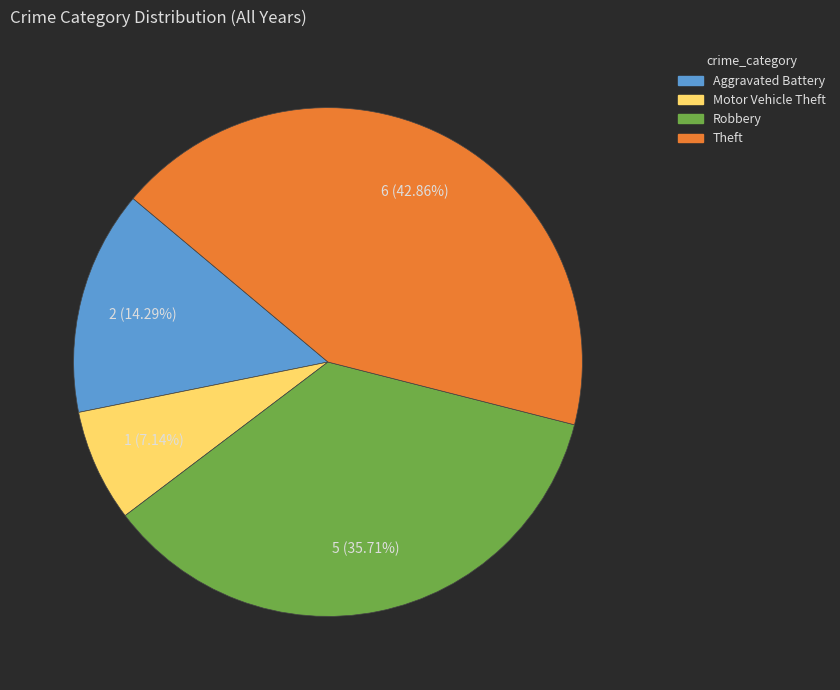

Rank the categories by value from highest to lowest.

Theft, Robbery, Aggravated Battery, Motor Vehicle Theft